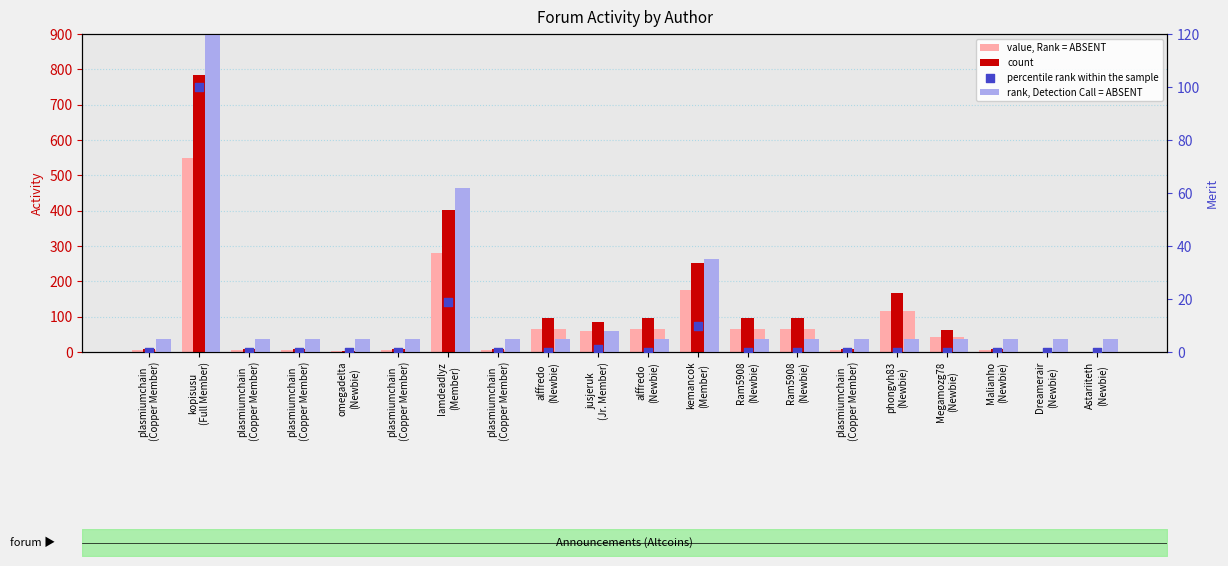

At which category is the sum across all series the highest?

kopisusu
(Full Member)